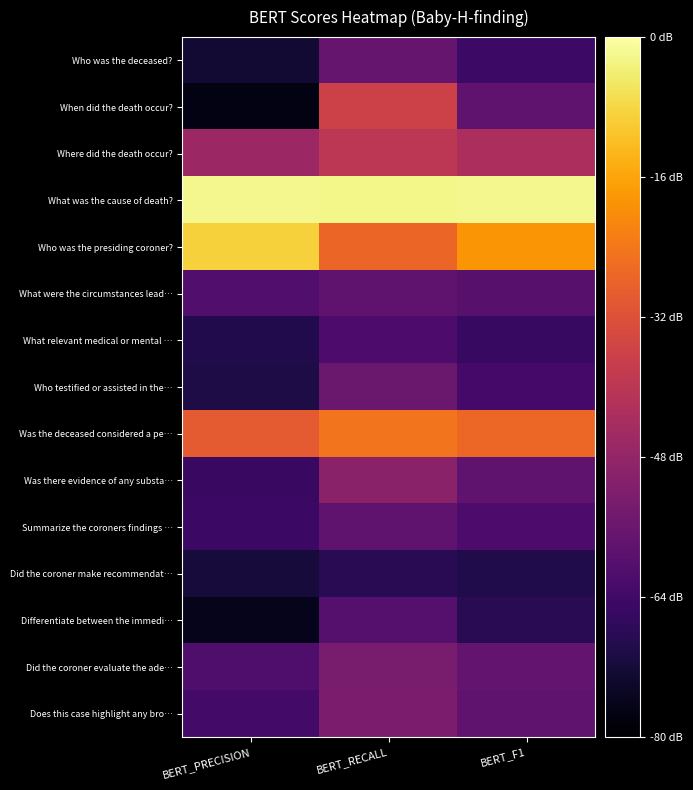

At how many categories does at least one series exceed 0?

3